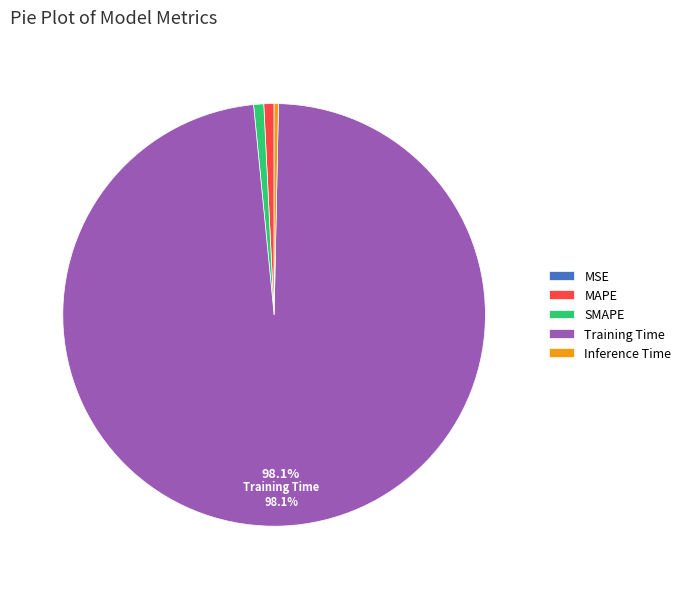

How much of the chart is everything except Training Time?

1.9%